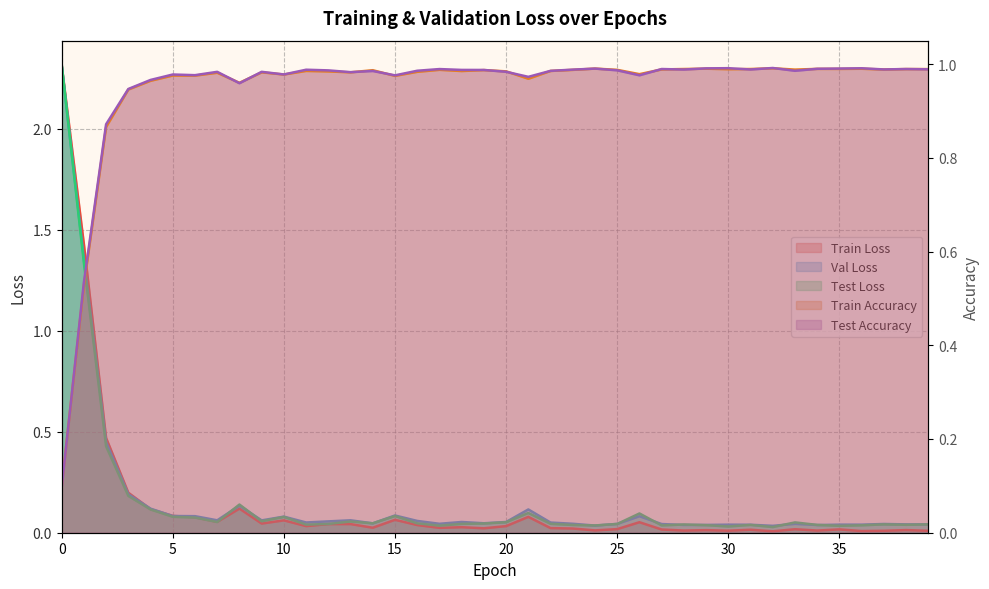

What is the approximate value of Val Loss at 20?

0.1